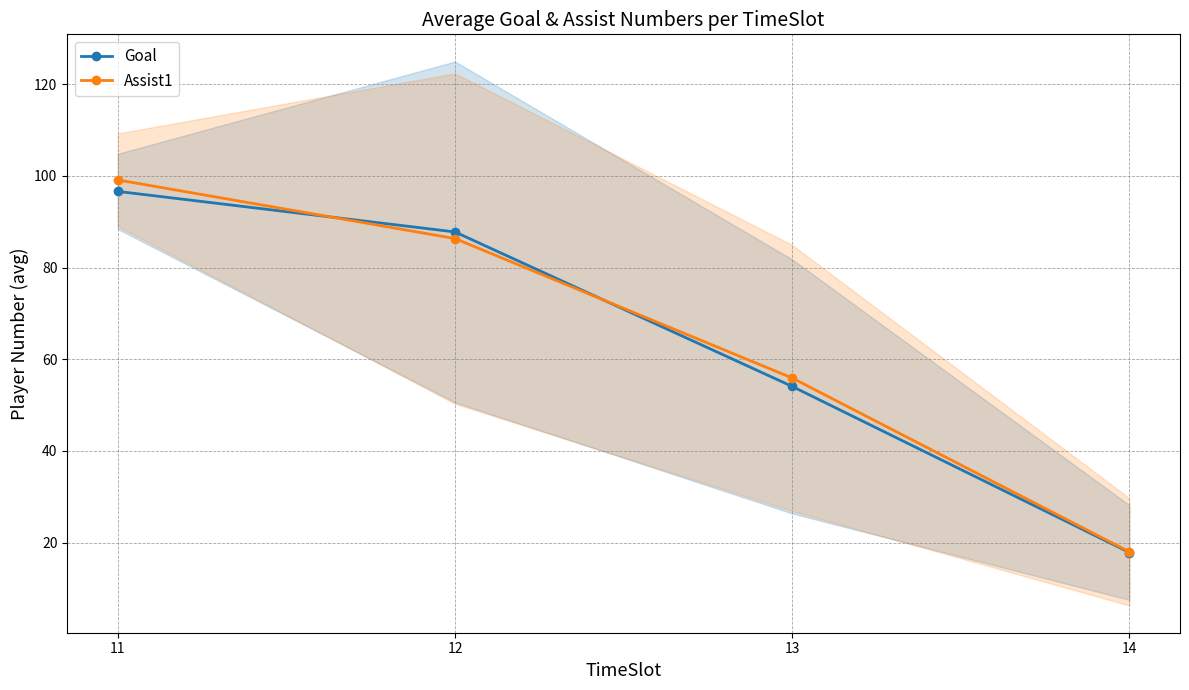

Reading right to left, extract all data points from this chart.

Goal: 17.9	54.1	87.8	96.6
Assist1: 18.0	55.9	86.3	99.1